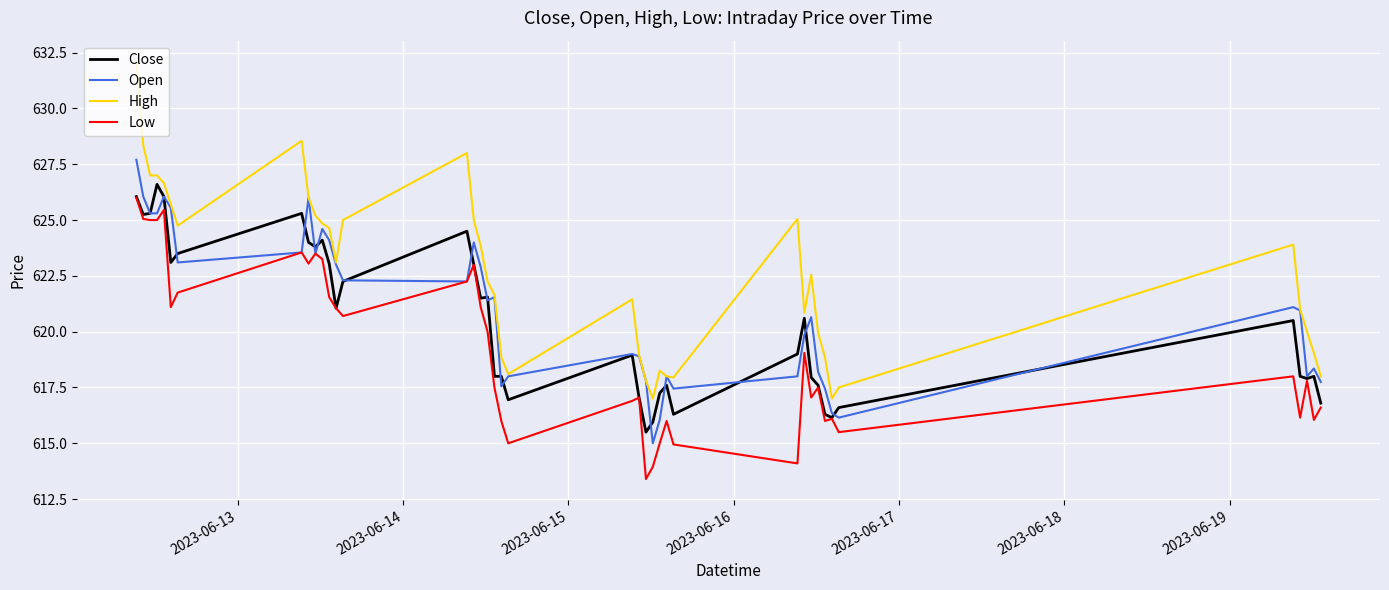

Rank the series by their average value, from highest to lowest.

High, Open, Close, Low